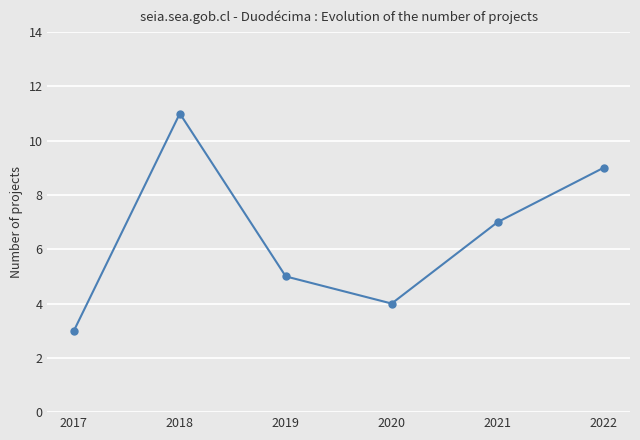

What is the sum of all values?

39